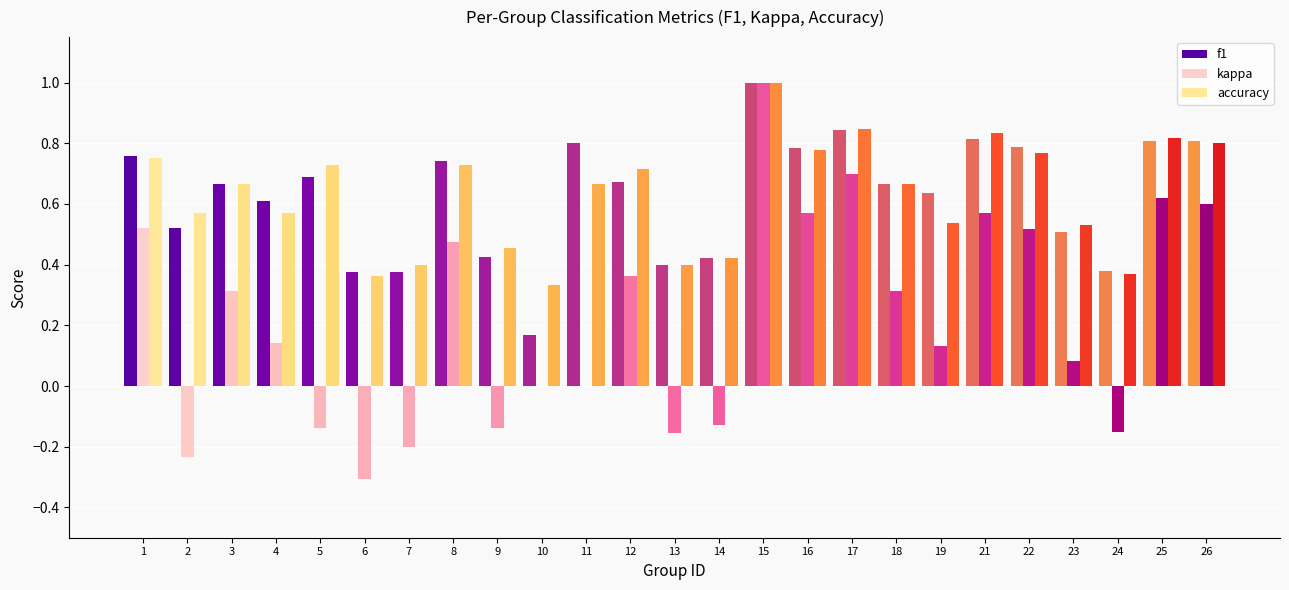

Between 23 and 5, which is larger?

5